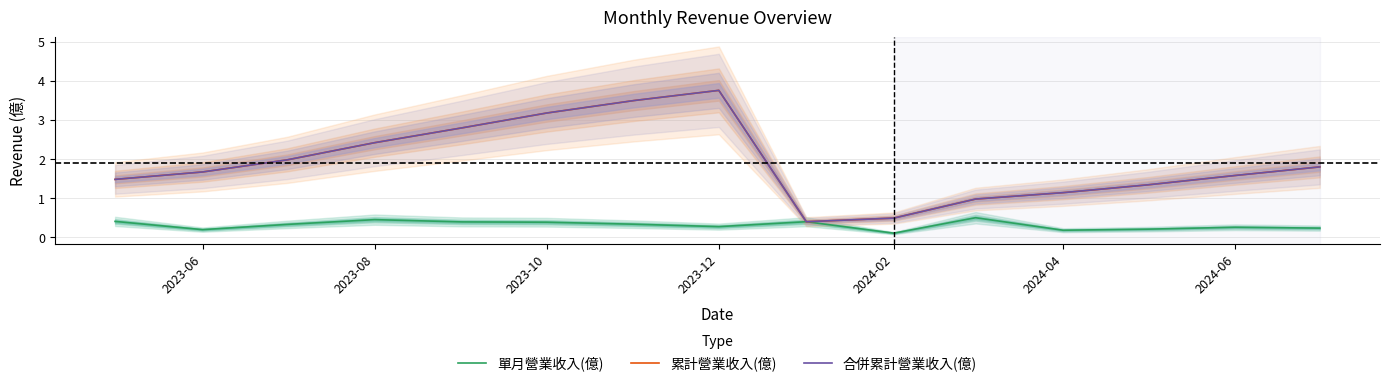

How many values in the 累計營業收入(億) series exceed 1?

12